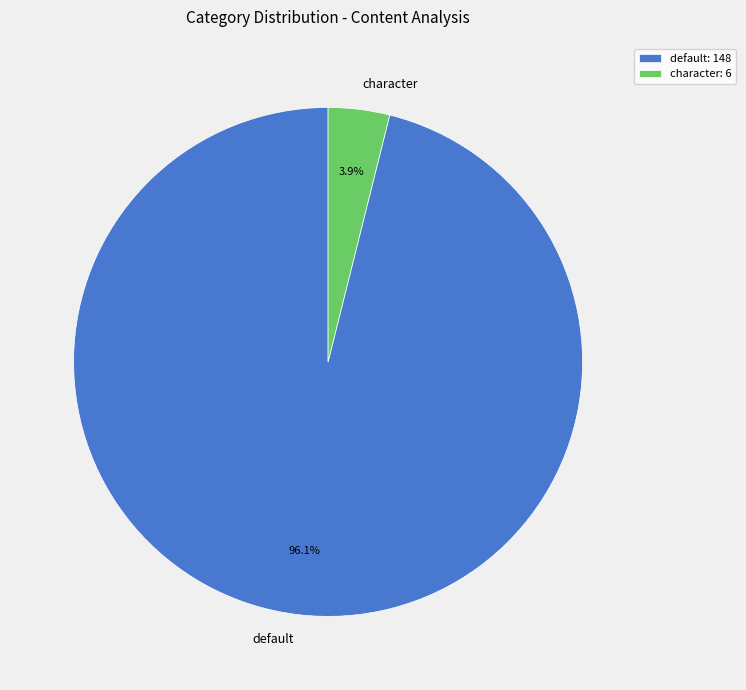

To the nearest percent, what is the combined percentage of character and default?

100%